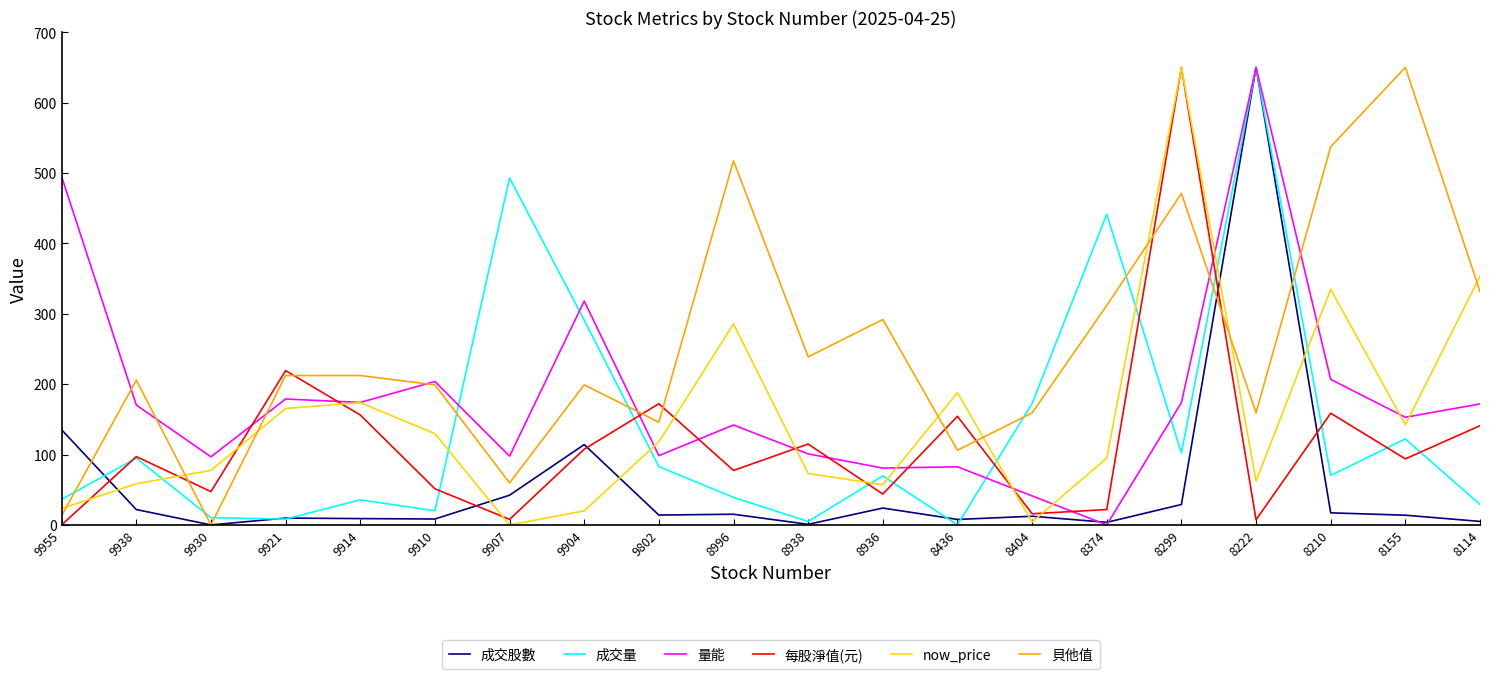

How many times do 貝他值 and 成交量 cross each other?

9